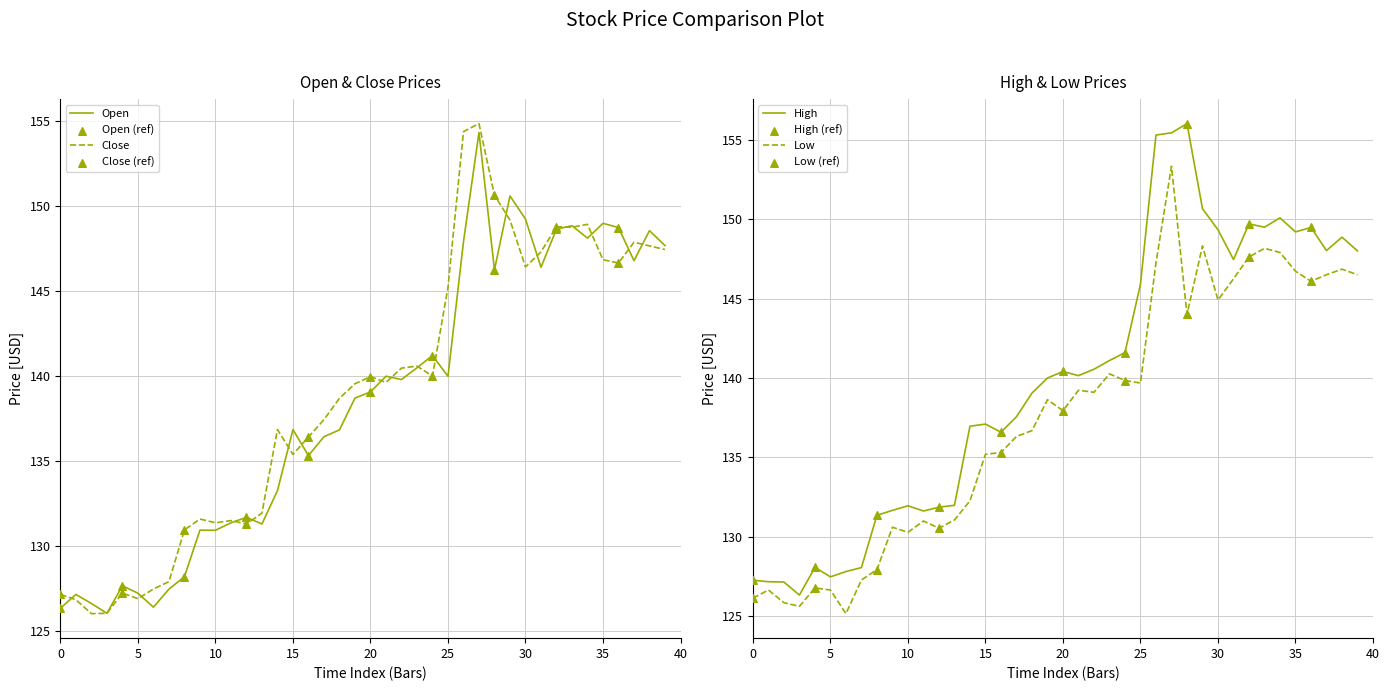

Which series has the largest total across all categories?

High